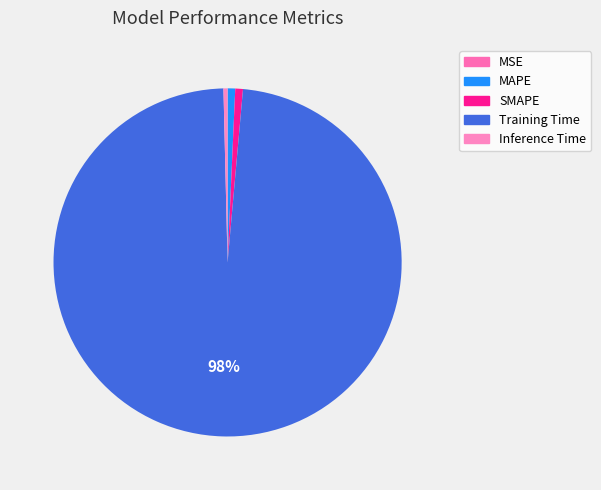

Which category has the smallest portion of the pie?

MSE